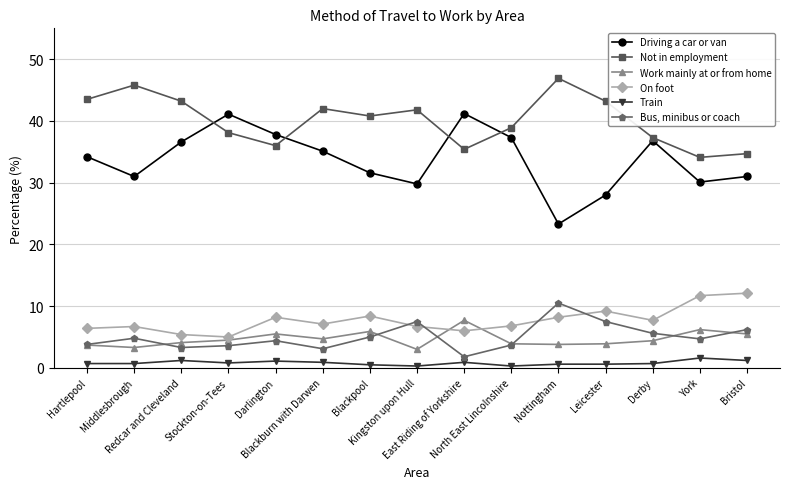

What is the lowest value of the Train series?

0.3